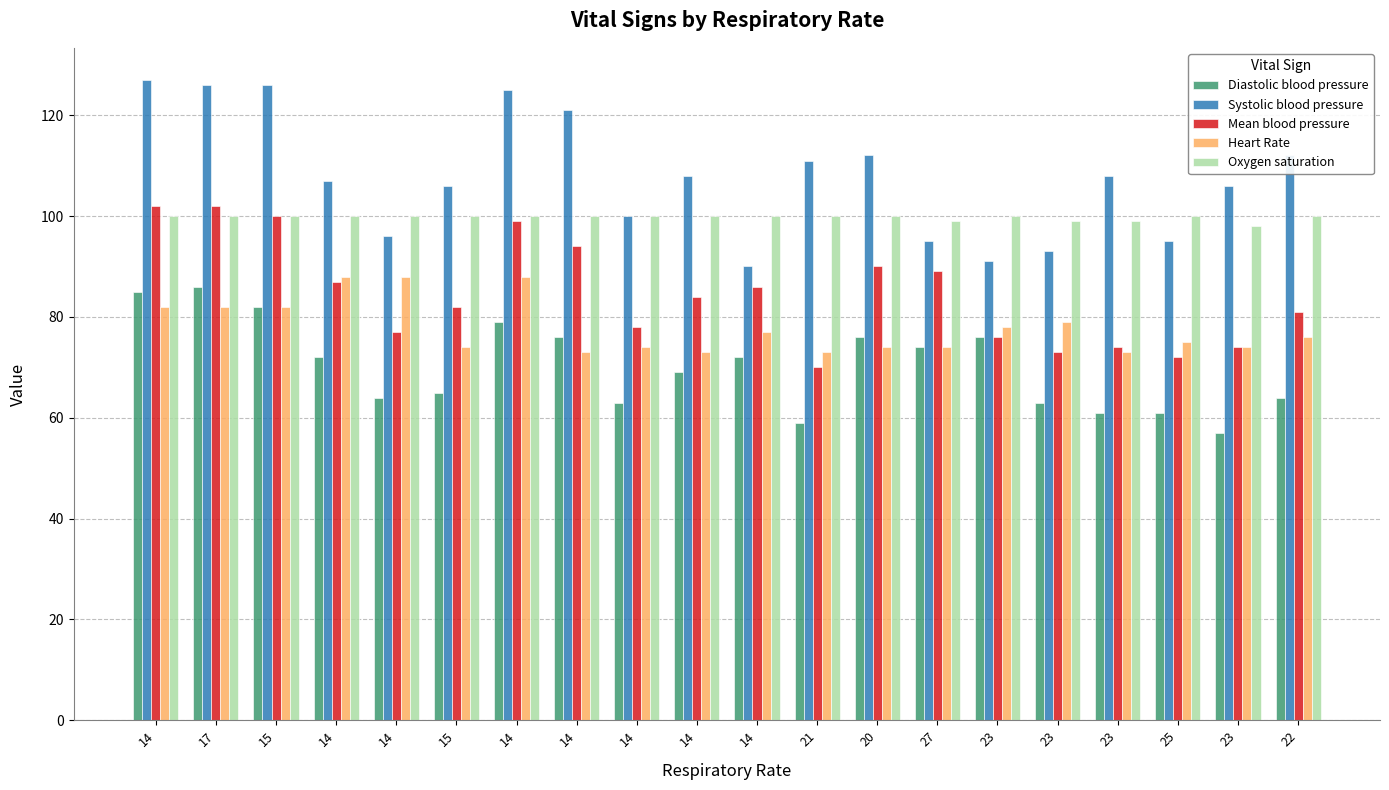

The Oxygen saturation series shows 100 at 14. True or false?

True